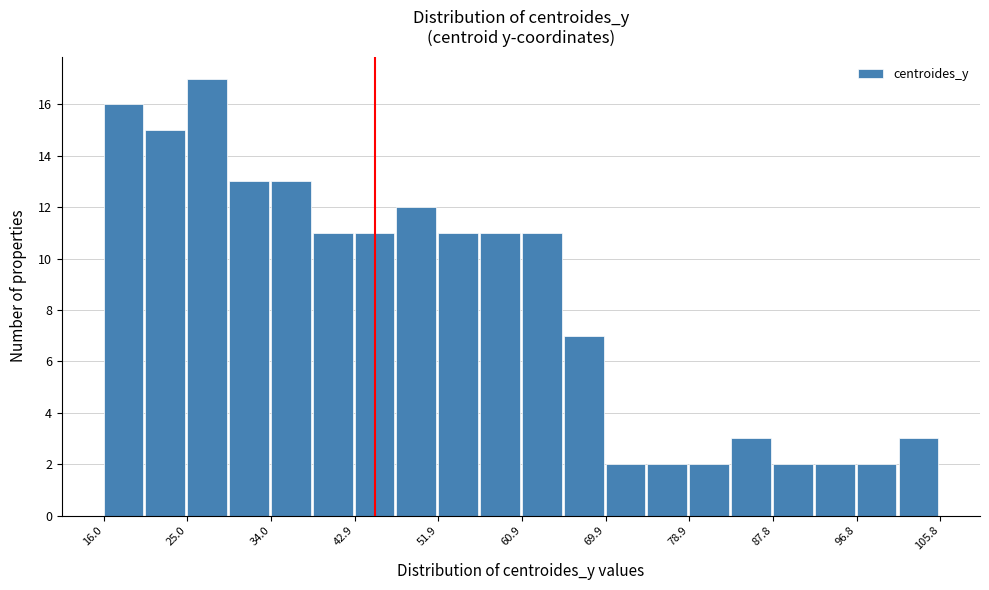

How tall is the bar that spans 52 to 56 on the x-axis? Neither the bar edges nor the heights are printed on the chart, so give them approximately, as read against the axes.

11